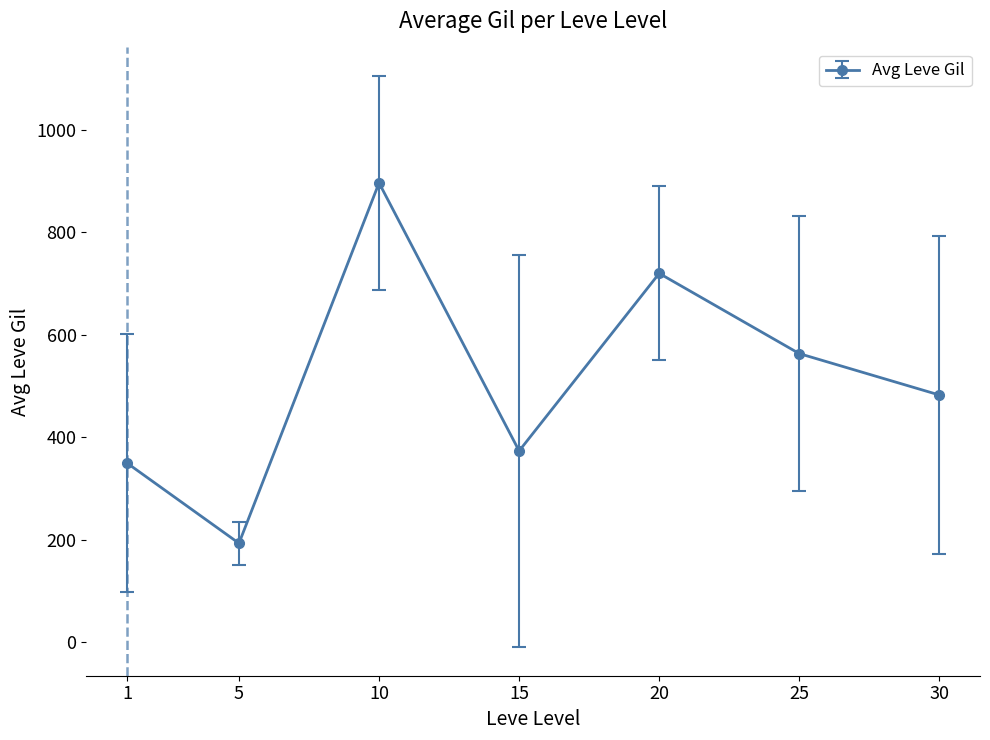

What is the minimum value shown in the chart?

193.0